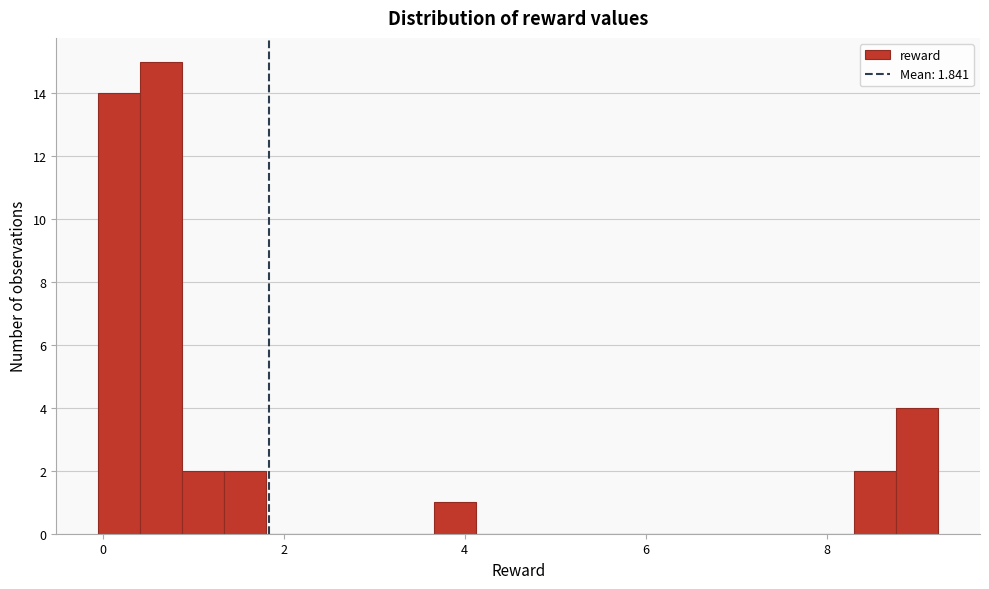

Read against the x-axis, roughly where is the centre of the tallest bar?

0.6